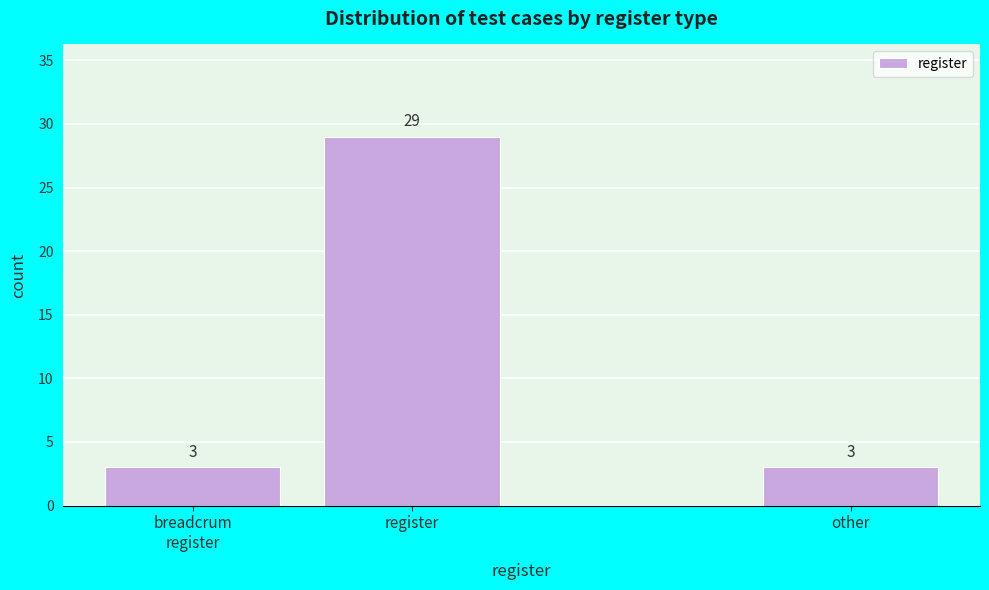

Reading left to right, what are all the values shown in this chart?

3	29	3